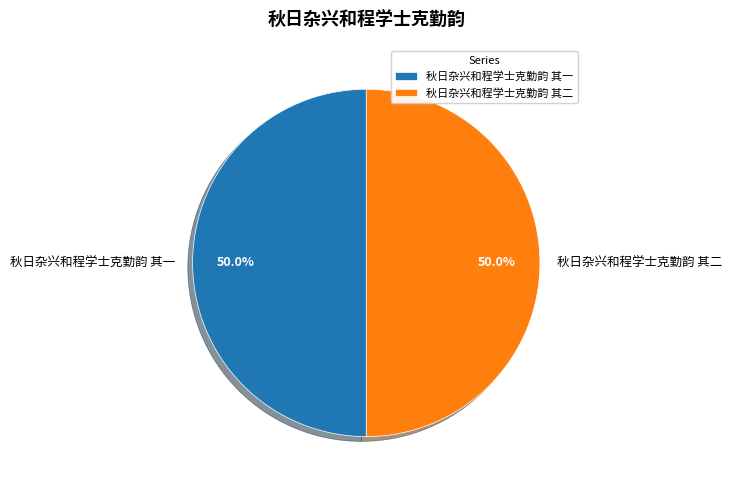

Is it true that 秋日杂兴和程学士克勤韵 其一 is 56% of the pie?

False